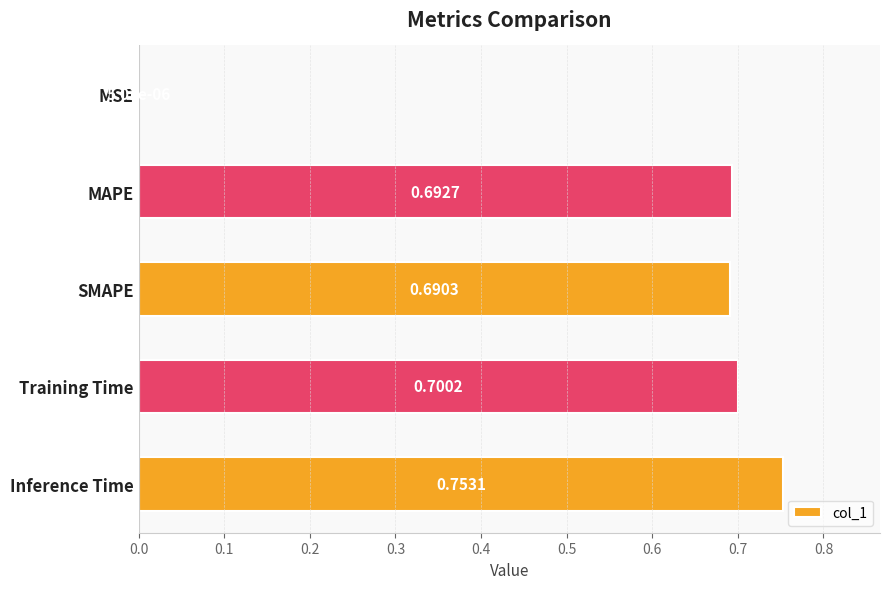

Which label corresponds to the largest value in the chart?

Inference Time